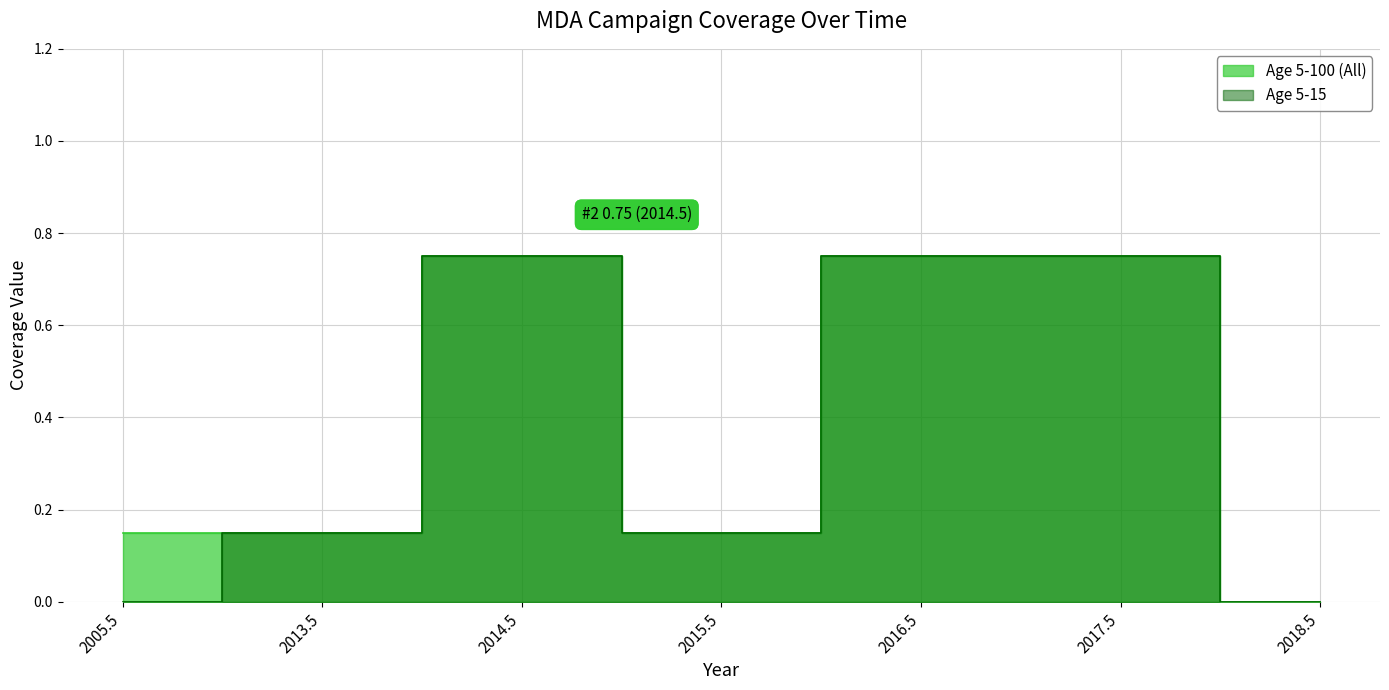

At which category does Age 5-100 (All) reach its first local peak?

2014.5